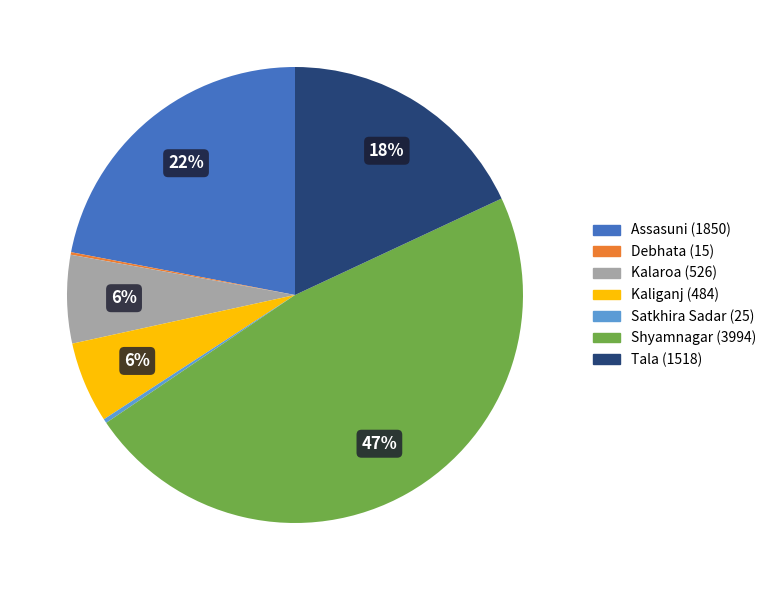

To the nearest percent, what is the average slice percentage?

14%